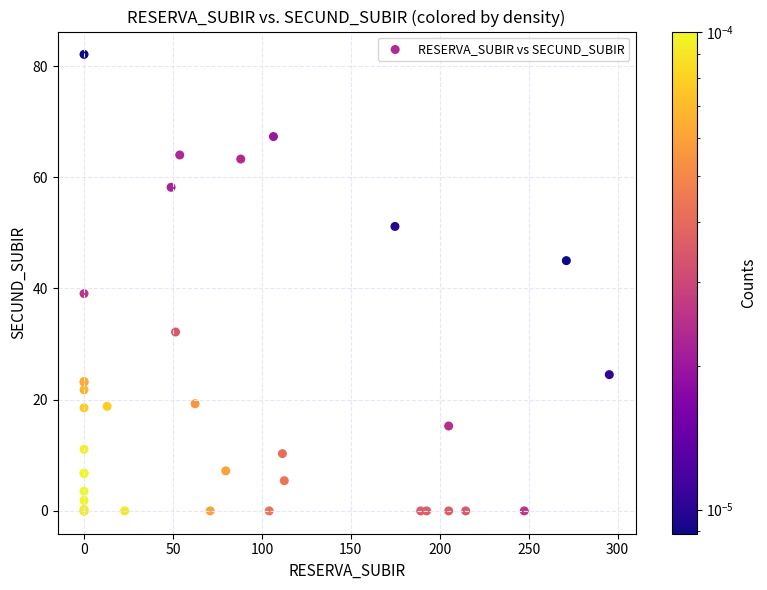

What Y value in the scatter plot is closest to 41?

39.1